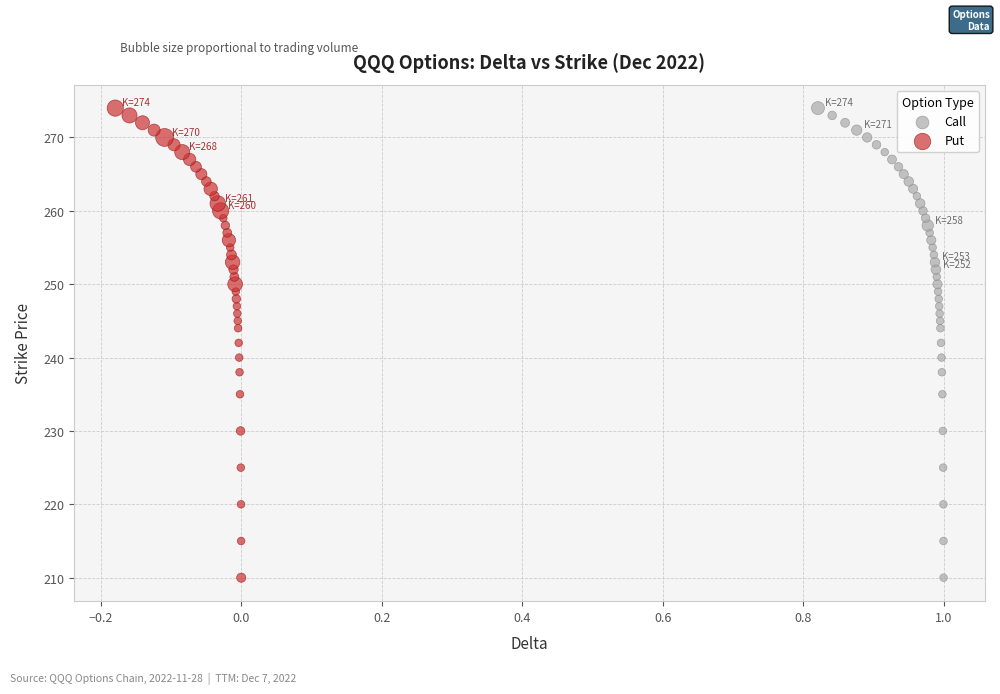

What are all the series names shown in the legend?

Call, Put